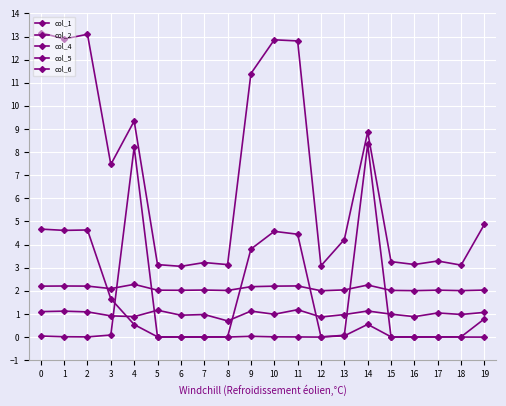

Which category has the highest value in the col_2 series?

11